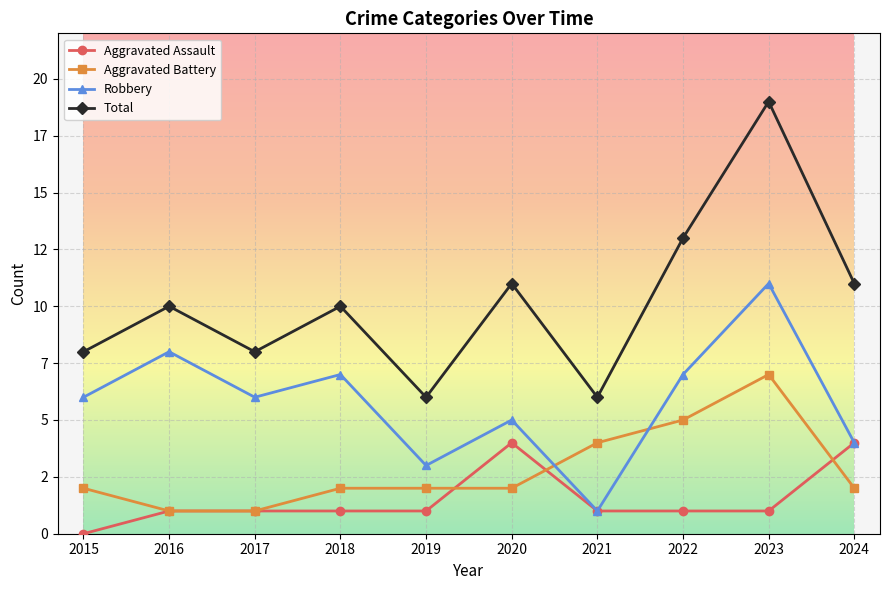

What is the difference between the second highest and minimum values in the Total series?

7